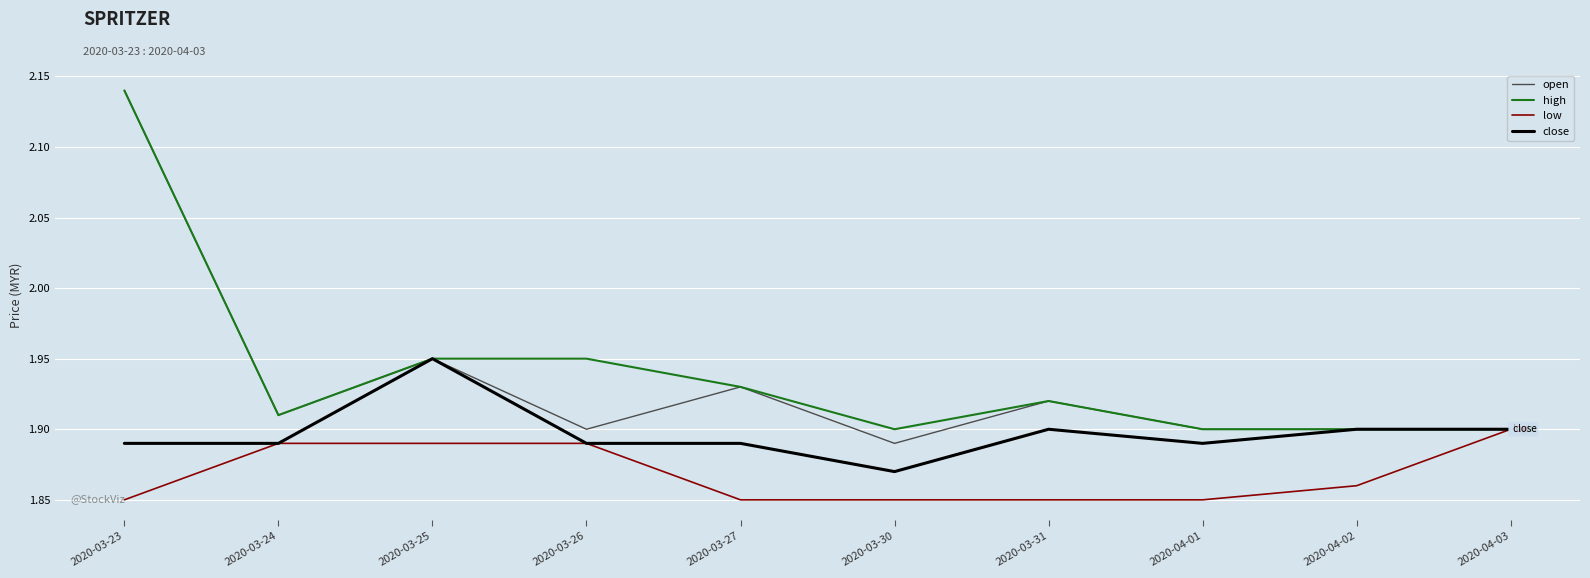

What position from the right is 2020-04-02?

2